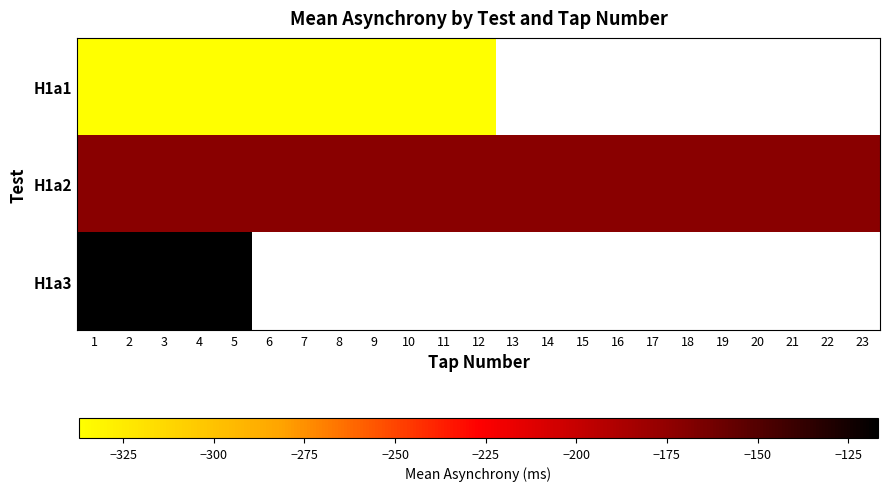

At which category does the chart reach its peak across all series?

1